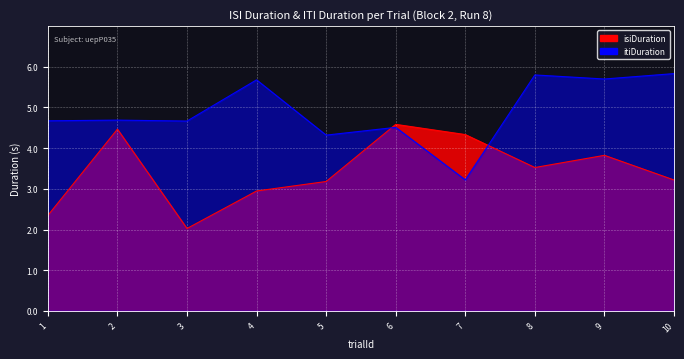

List the series in order of their overall mean, lowest first.

isiDuration, itiDuration